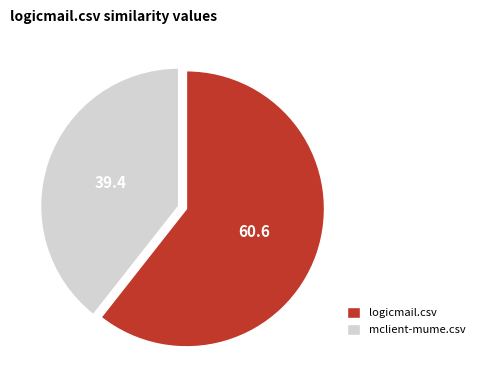

What is the majority slice?

logicmail.csv